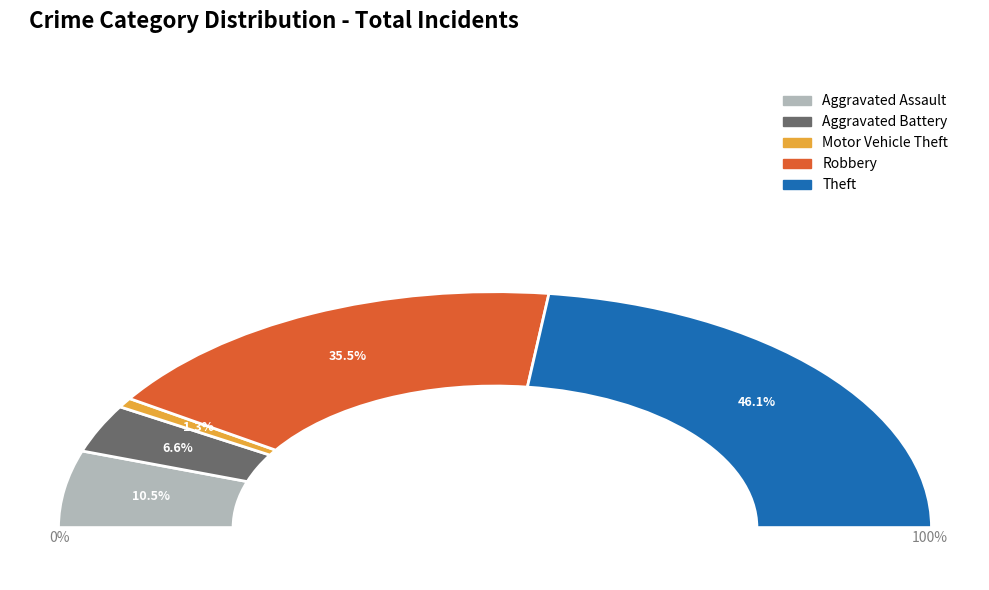

How many slices are in this pie chart?

4